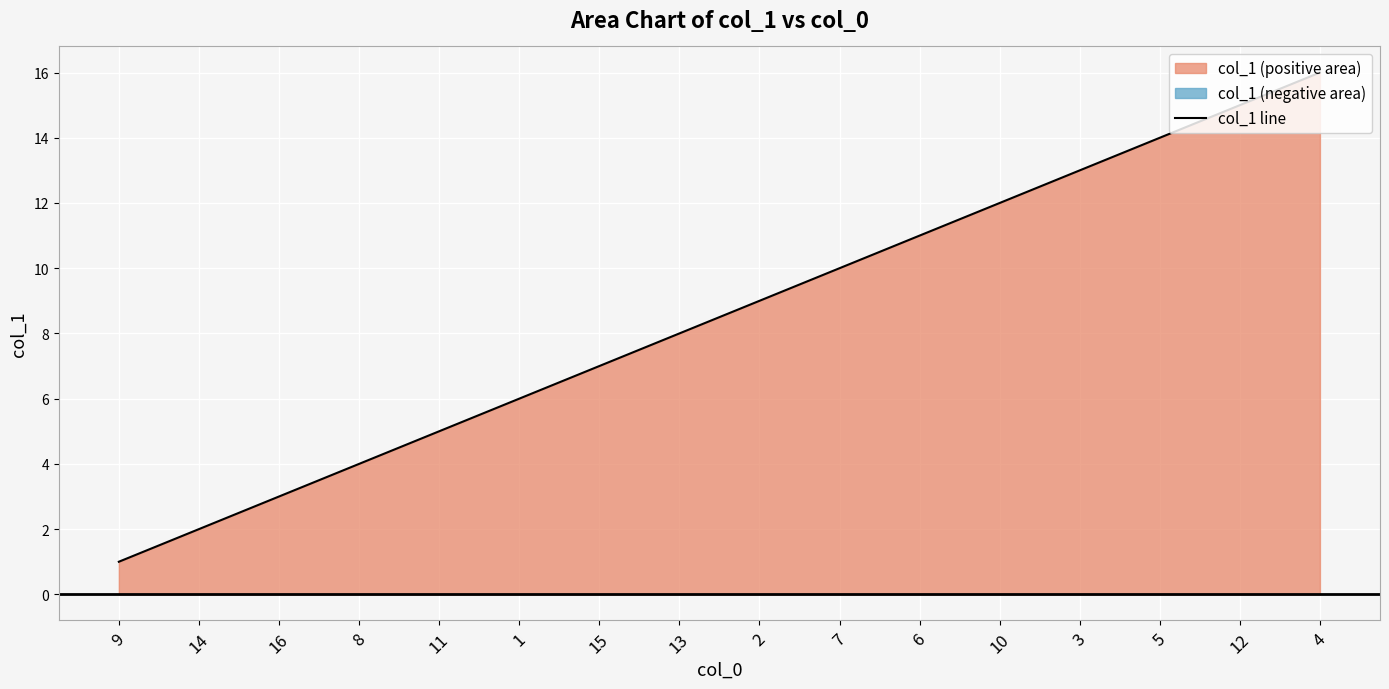

At which category does the chart reach its minimum across all series?

9